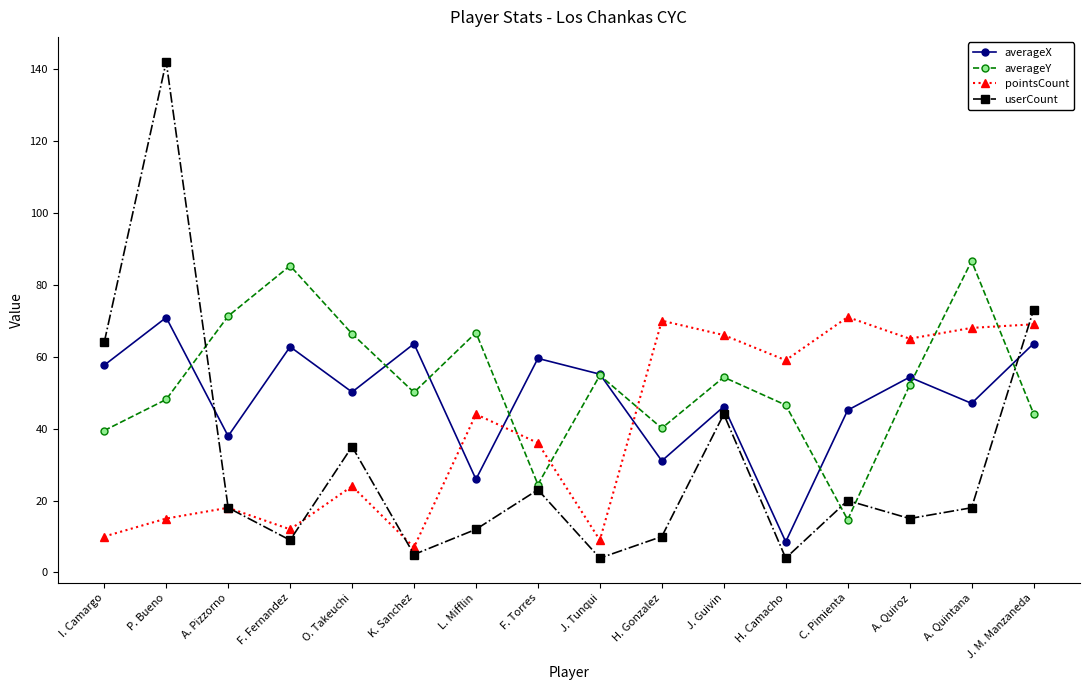

How many data points does each series have?

16